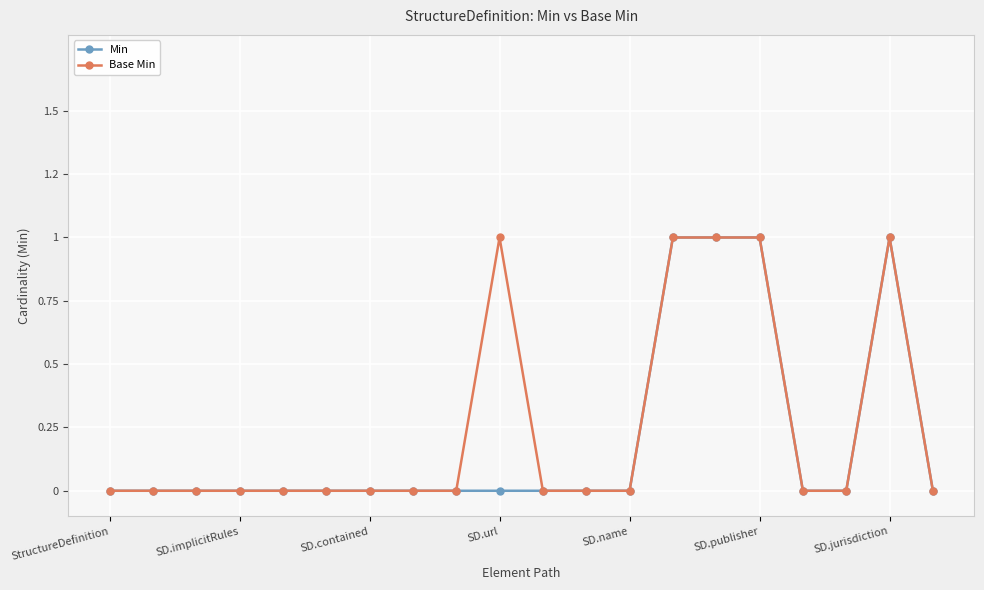

Does the chart display data point markers on the line(s)?

Yes